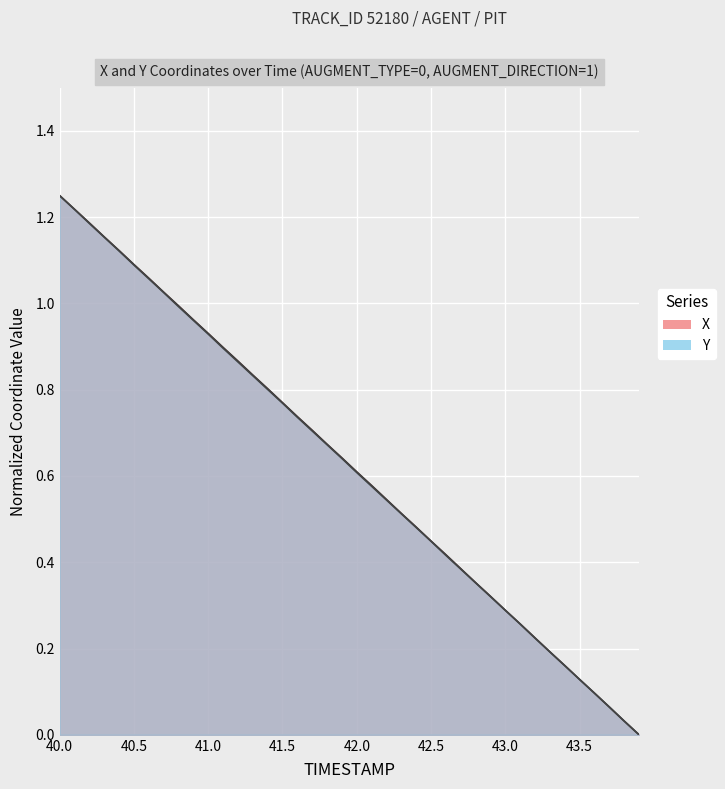

Reading left to right, what are all the values shown in this chart?

X: 1.2	1.2	1.2	1.2	1.1	1.1	1.1	1.0	1.0	1.0	0.9	0.9	0.9	0.8	0.8	0.8	0.7	0.7	0.7	0.6	0.6	0.6	0.5	0.5	0.5	0.4	0.4	0.4	0.4	0.3	0.3	0.3	0.2	0.2	0.2	0.1	0.1	0.1	0.0	0.0
Y: 1.2	1.2	1.2	1.2	1.1	1.1	1.1	1.0	1.0	1.0	0.9	0.9	0.9	0.8	0.8	0.8	0.7	0.7	0.7	0.6	0.6	0.6	0.5	0.5	0.5	0.4	0.4	0.4	0.4	0.3	0.3	0.3	0.2	0.2	0.2	0.1	0.1	0.1	0.0	0.0